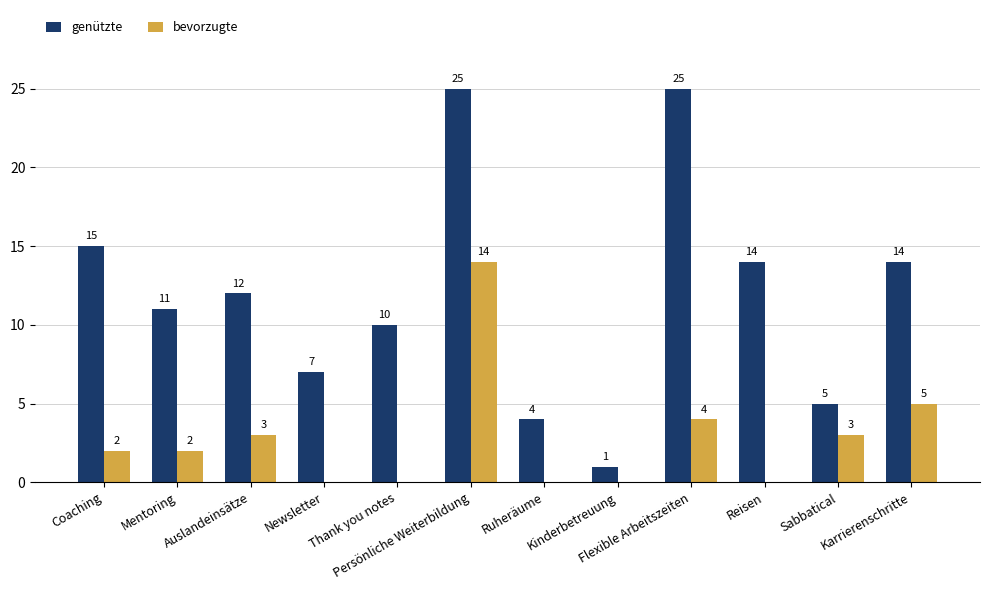

What is the sum of all bevorzugte values?

33